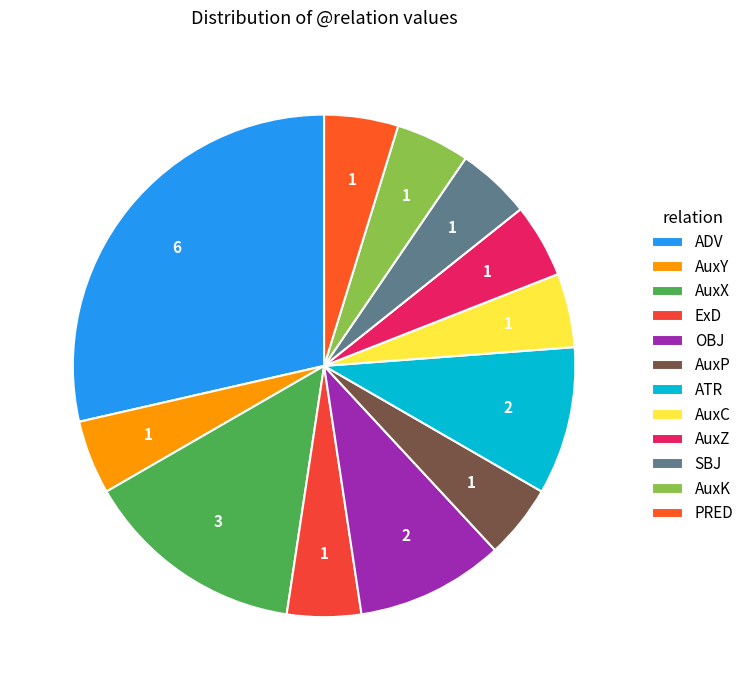

To the nearest percent, what portion does OBJ represent?

10%